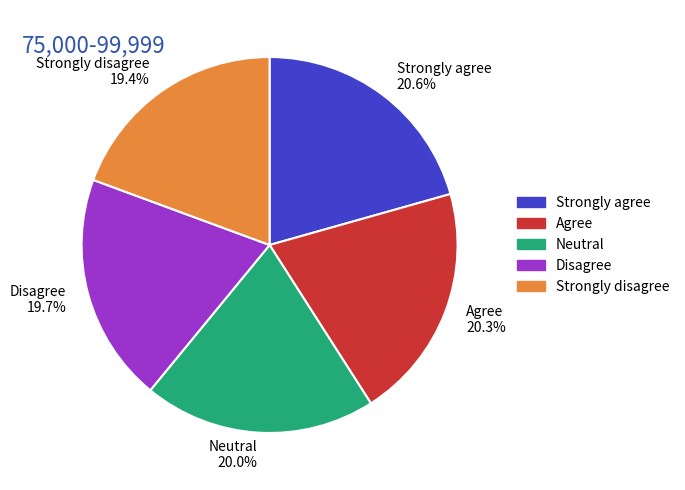

What portion of the pie excludes Strongly disagree?

80.6%